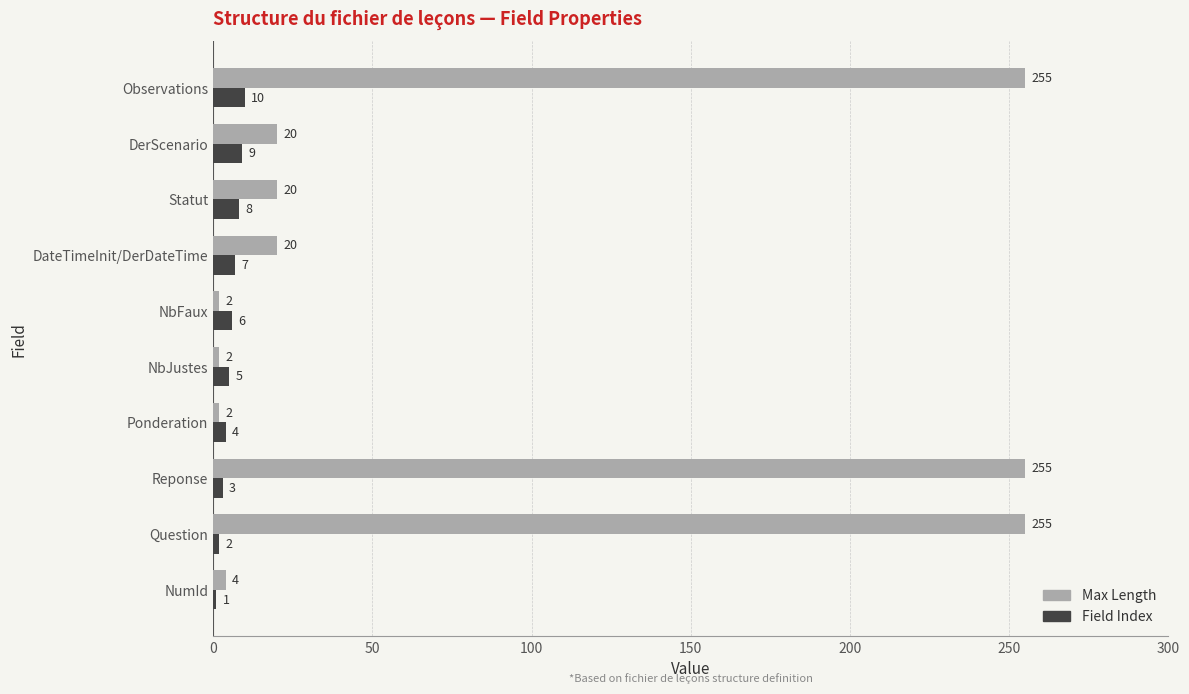

How many data points in Max Length are less than 20?

4